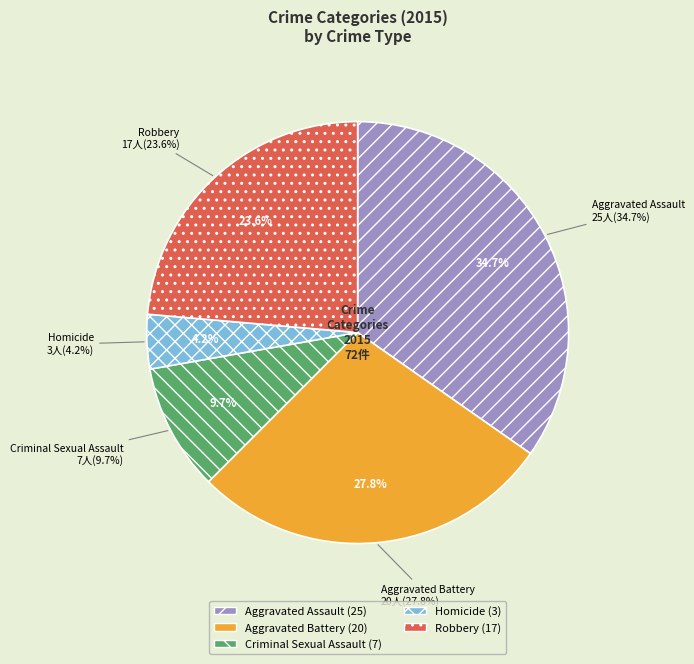

How much of the chart is everything except Aggravated Battery?

72.2%